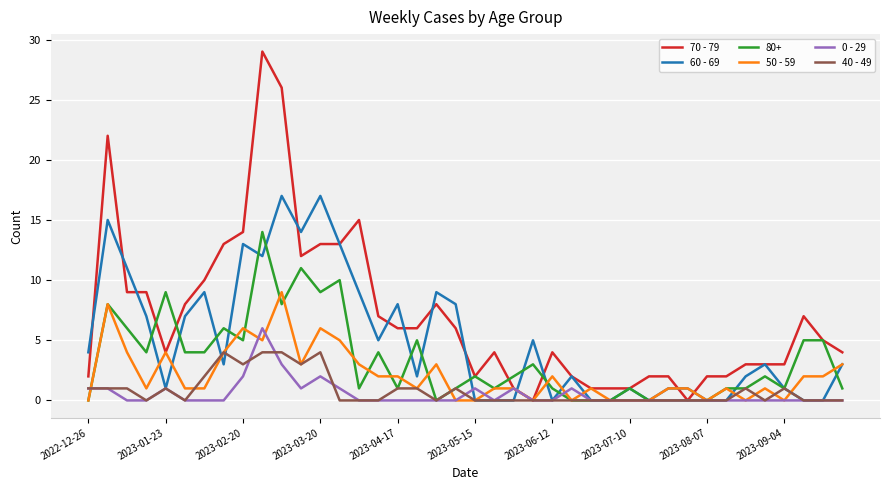

Which series has the largest total across all categories?

70 - 79